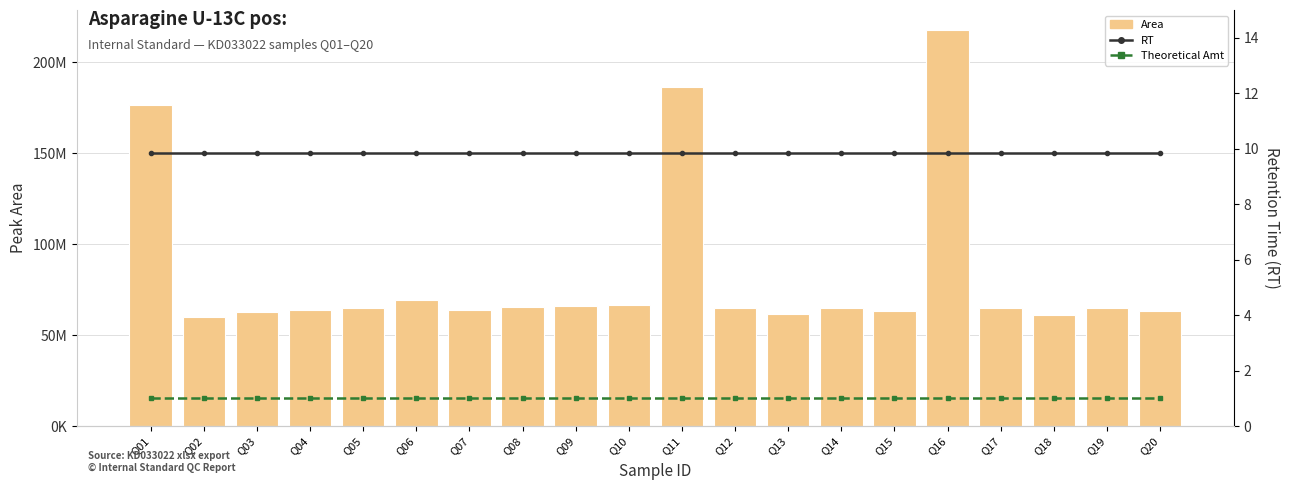

Count the number of data series in this chart.

3